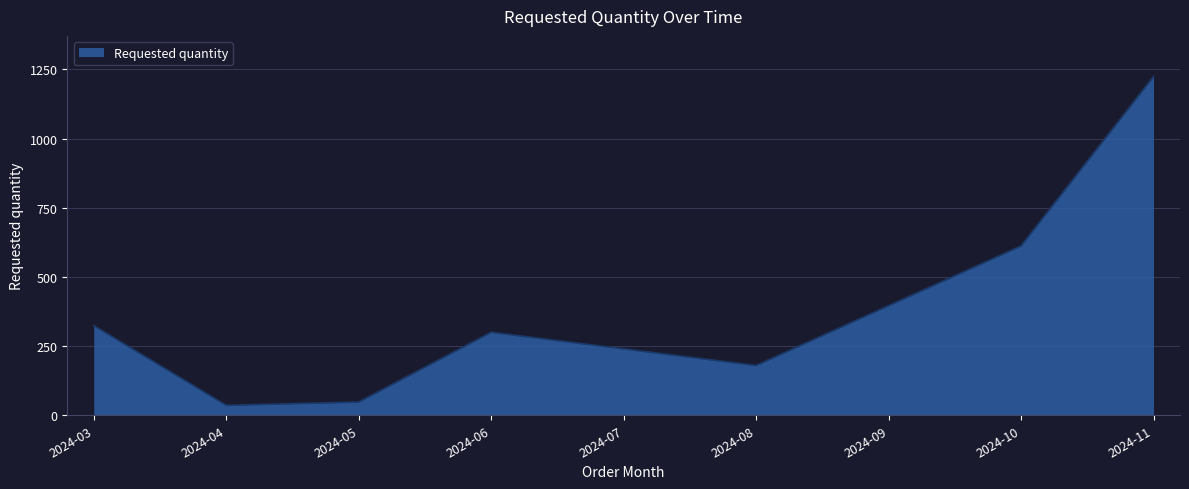

True or false: the data has more than 2 interior local peaks.

False